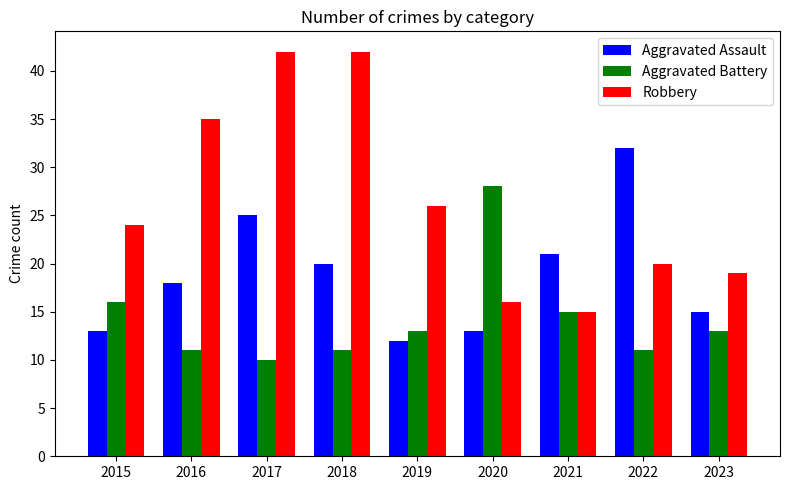

At which category does the chart reach its minimum across all series?

2017